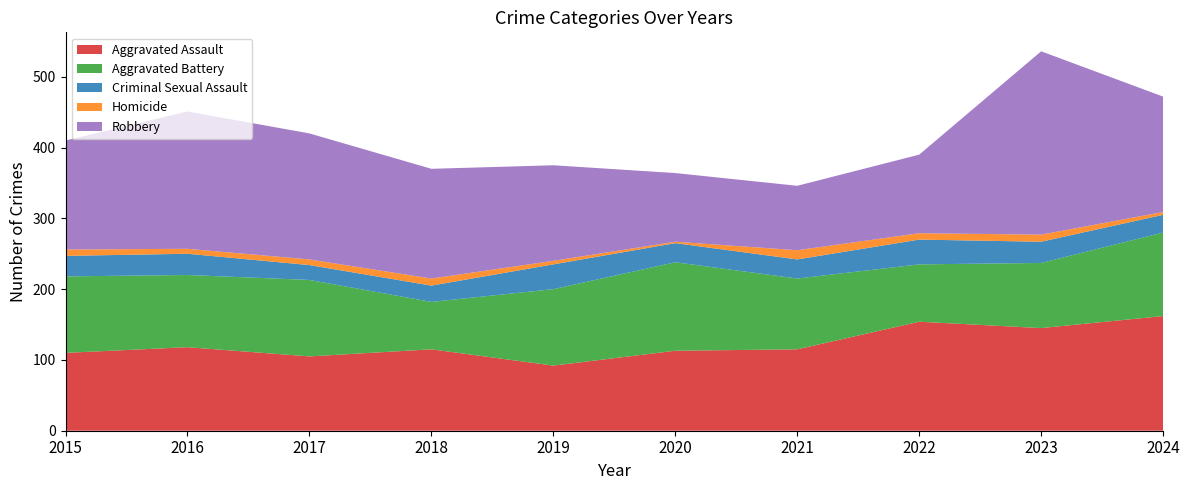

Reading right to left, transcribe all the data shown in this chart.

Aggravated Assault: 162	145	154	115	113	92	115	105	118	110
Aggravated Battery: 118	92	81	100	125	108	67	108	102	108
Criminal Sexual Assault: 25	30	35	27	27	35	23	21	30	29
Homicide: 4	10	9	13	2	5	10	8	7	9
Robbery: 163	259	111	91	97	135	155	178	194	154